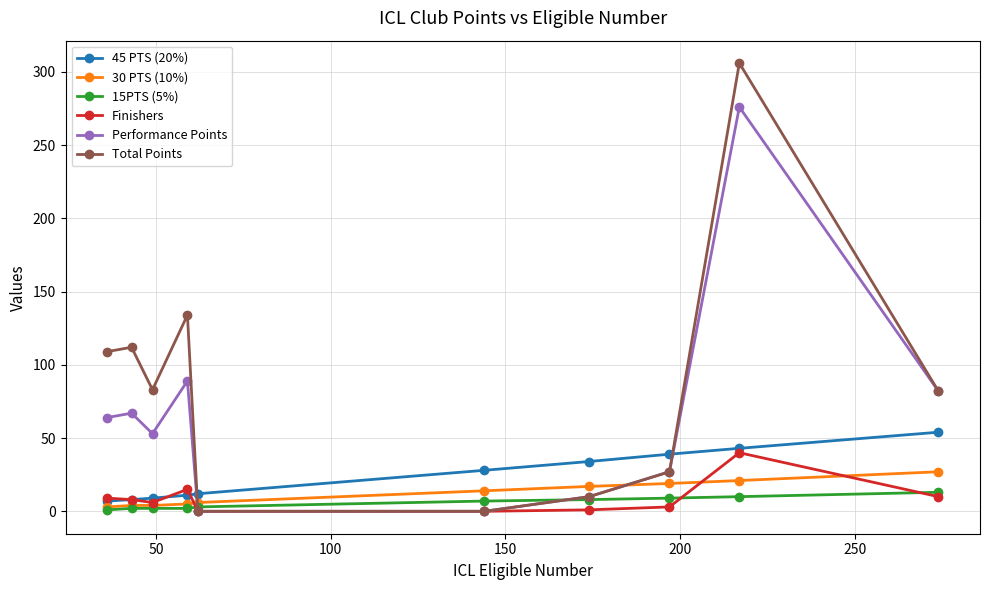

Is this an area chart (filled region under the line)?

No